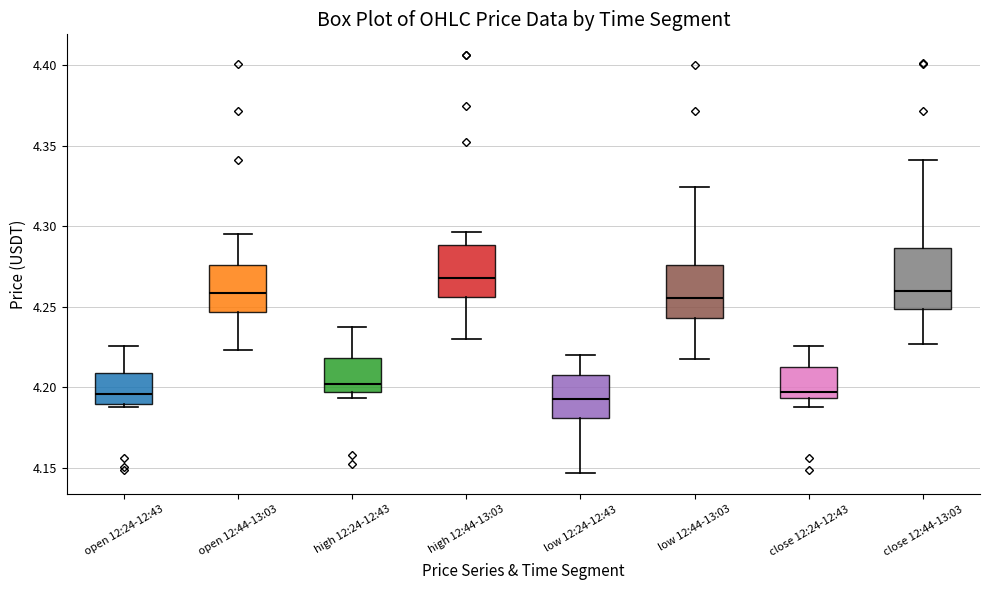

Reading left to right, transcribe this box plot: for each box, give where its median line is, the range the box spans, and where its two whiskers end, as read against the y-axis. The values are not printed on the chart, so give them approximately, as read against the axis.

open 12:24-12:43: median 4.195, box 4.190 to 4.210, whiskers 4.190 (just below the box's lower edge) to 4.225
open 12:44-13:03: median 4.260, box 4.245 to 4.275, whiskers 4.225 to 4.295
high 12:24-12:43: median 4.200, box 4.195 to 4.220, whiskers 4.195 (just below the box's lower edge) to 4.240
high 12:44-13:03: median 4.270, box 4.255 to 4.290, whiskers 4.230 to 4.295
low 12:24-12:43: median 4.195, box 4.180 to 4.210, whiskers 4.145 to 4.220
low 12:44-13:03: median 4.255, box 4.245 to 4.275, whiskers 4.215 to 4.325
close 12:24-12:43: median 4.195 (just above the box's lower edge), box 4.195 to 4.210, whiskers 4.190 to 4.225
close 12:44-13:03: median 4.260, box 4.250 to 4.285, whiskers 4.225 to 4.340